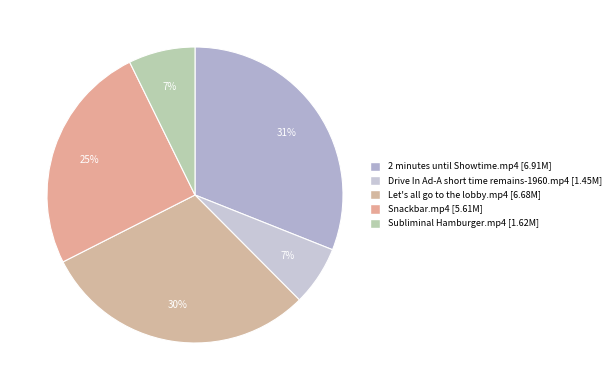

Does any single category account for the majority?

No